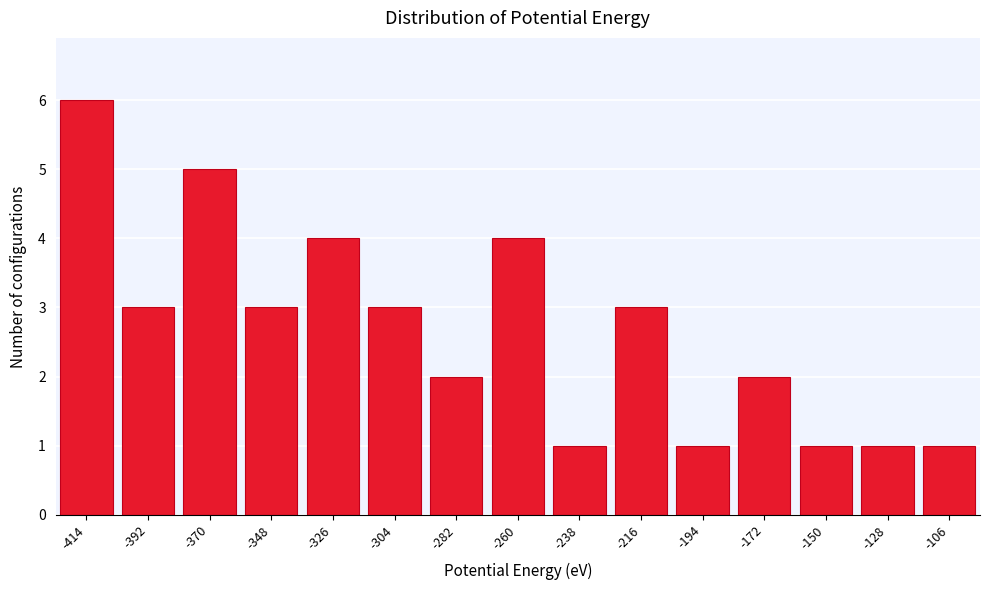

Reading left to right, transcribe all the data shown in this chart.

-414=6	-392=3	-370=5	-348=3	-326=4	-304=3	-282=2	-260=4	-238=1	-216=3	-194=1	-172=2	-150=1	-128=1	-106=1